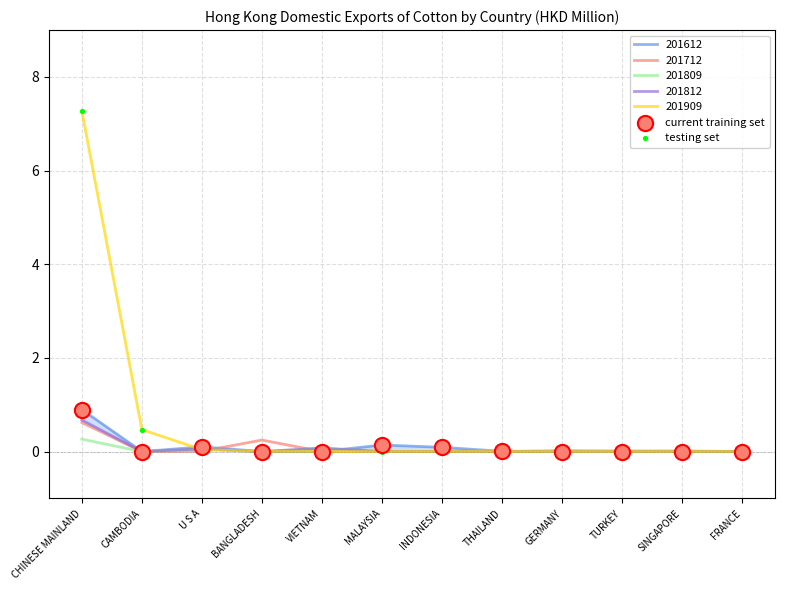

Is the value of 201909 at CHINESE MAINLAND greater than the value of 201809 at BANGLADESH?

Yes